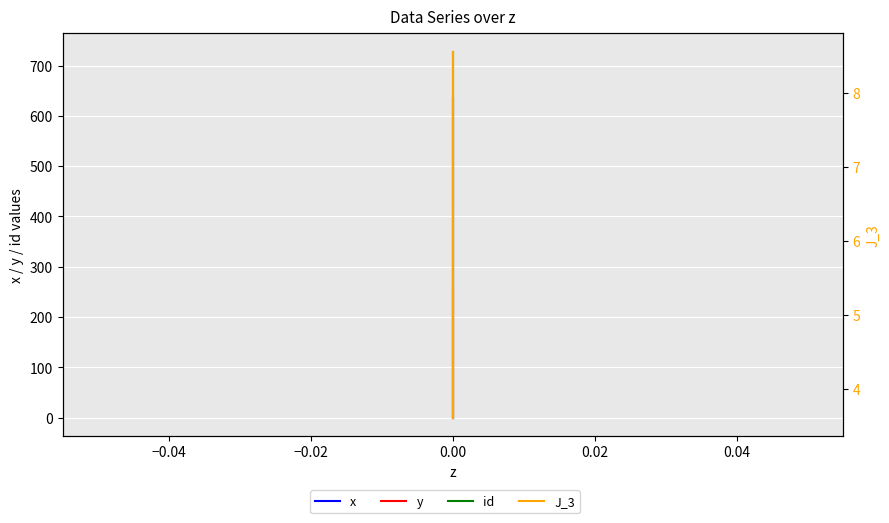

Reading right to left, what are all the values shown in this chart?

x: 635.0	602.4	508.0	361.5	249.4	127.3	0.0
y: 0.0	80.3	152.4	208.8	233.6	248.8	254.0
id: 727.7	641.0	522.3	365.2	250.5	127.4	0.0
J_3: 3.6	3.9	5.5	7.2	8.1	8.5	8.6